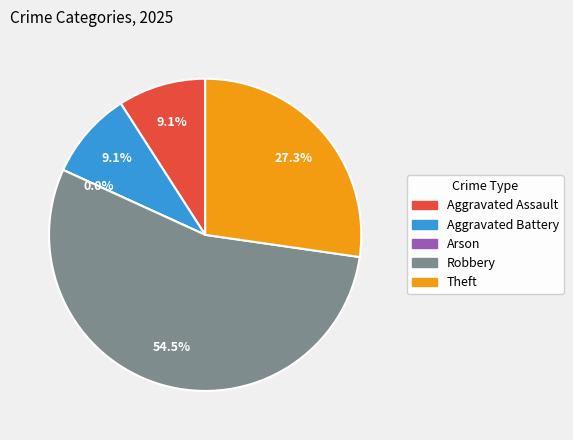

The Theft slice represents 36% of the pie. True or false?

False